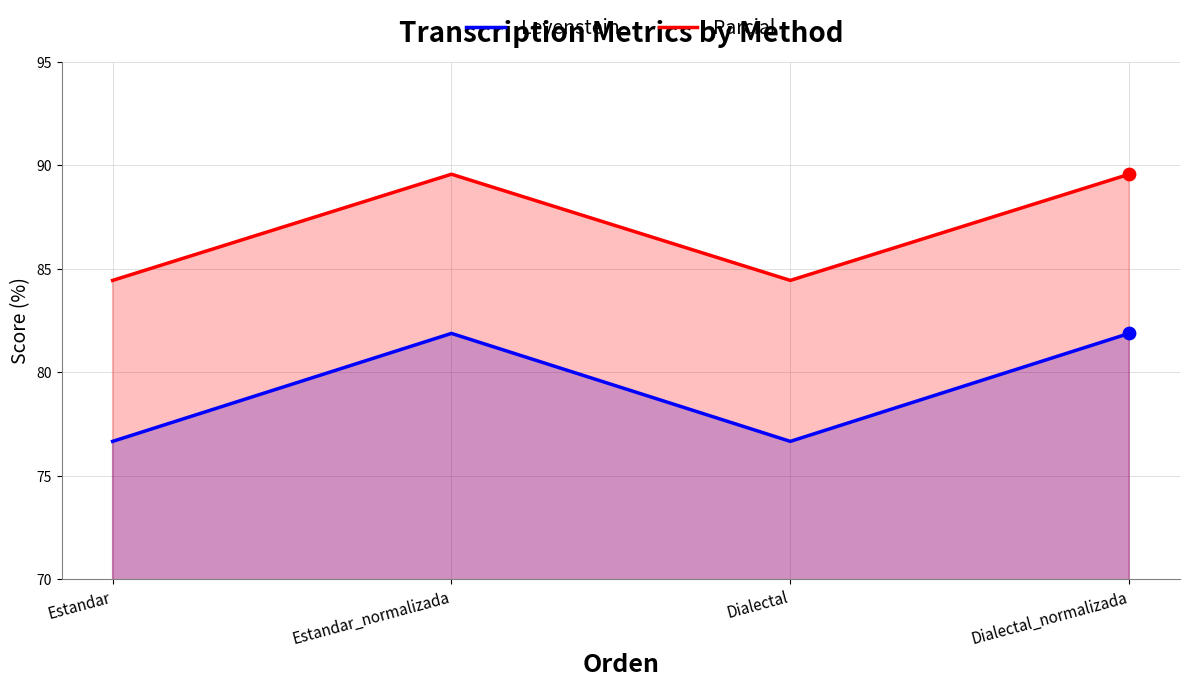

Which series has the widest spread of Y values?

Levenstein